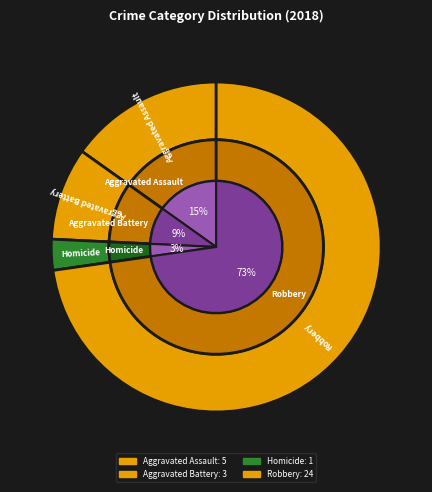

Does Aggravated Battery account for over 50% of the chart?

No